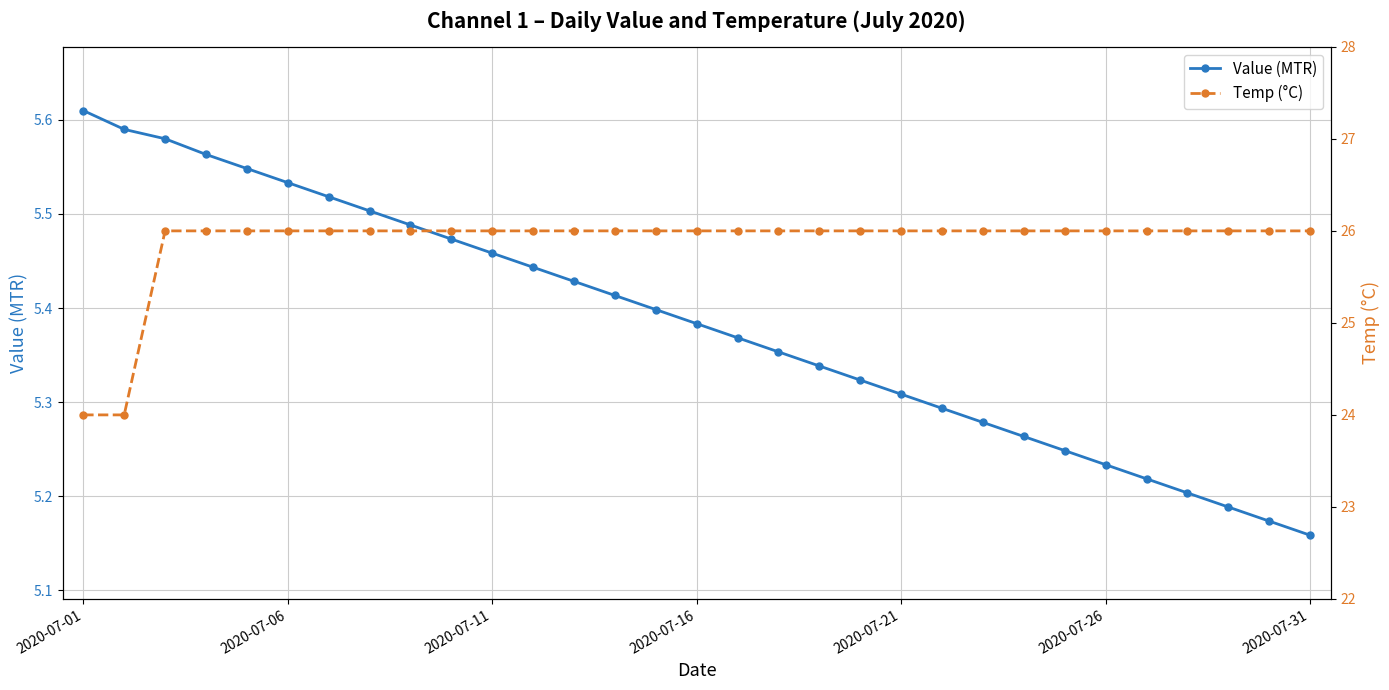

What is the total value across all series at 7?

31.5